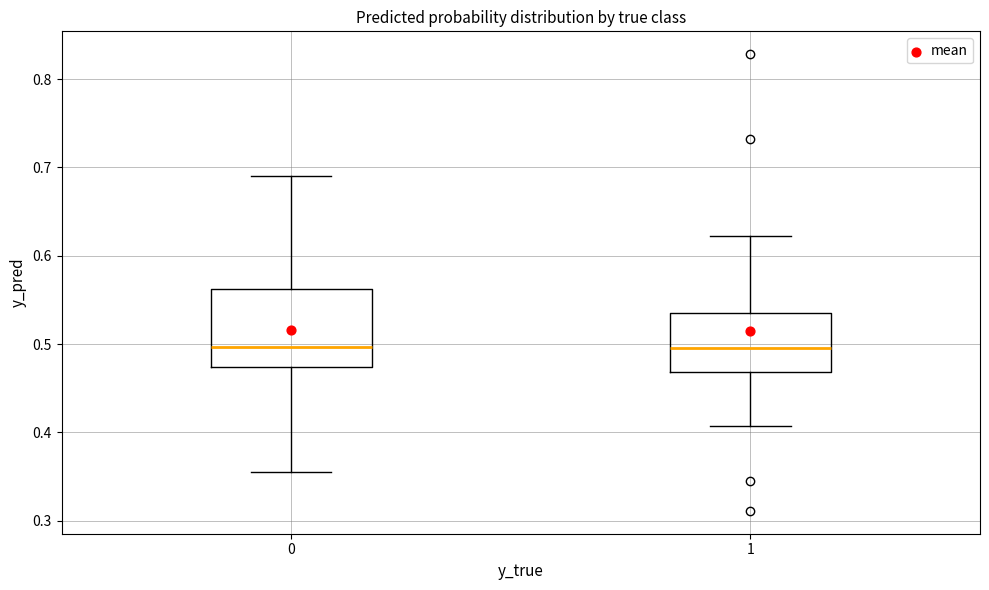

Reading left to right, transcribe this box plot: for each box, give where its median line is, the range the box spans, and where its two whiskers end, as read against the y-axis. The values are not printed on the chart, so give them approximately, as read against the axis.

0: median 0.50, box 0.47 to 0.56, whiskers 0.35 to 0.69
1: median 0.50, box 0.47 to 0.54, whiskers 0.41 to 0.62